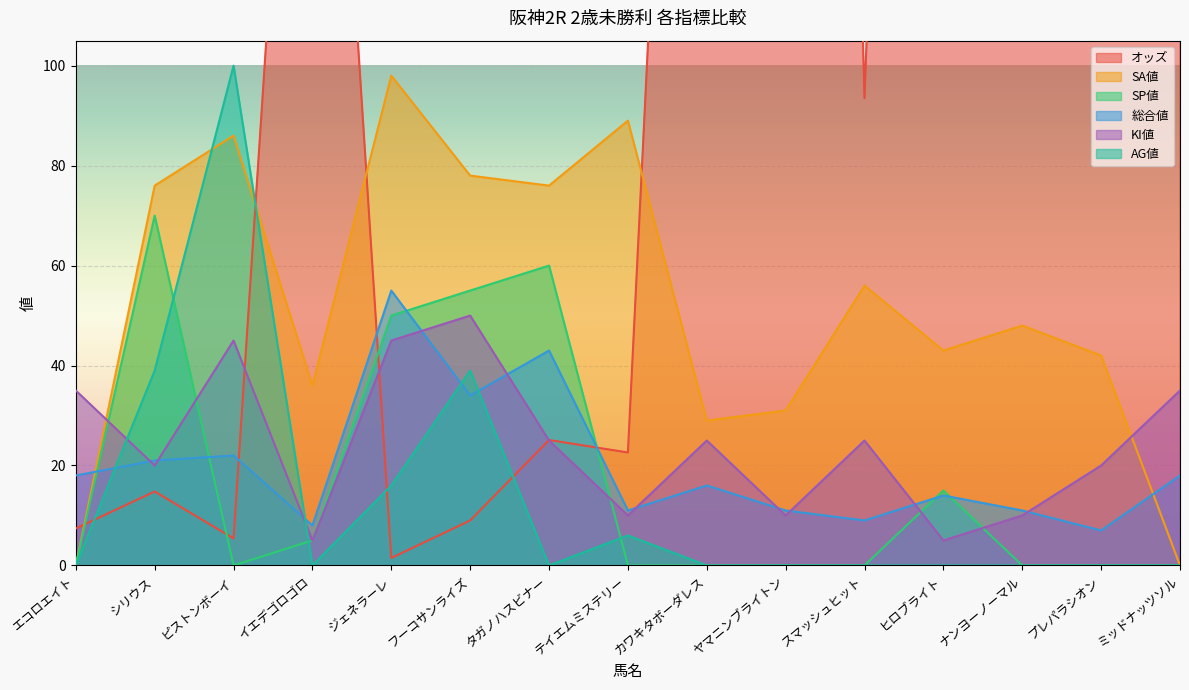

Which category has the highest value in the SP値 series?

シリウス